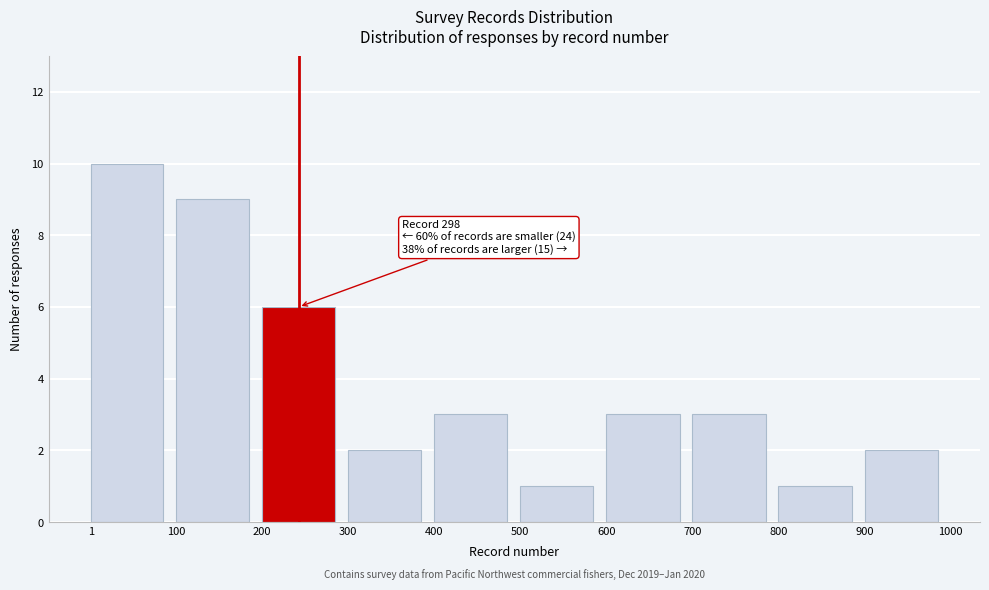

Which range on the x-axis has the tallest bar?

1 to 100